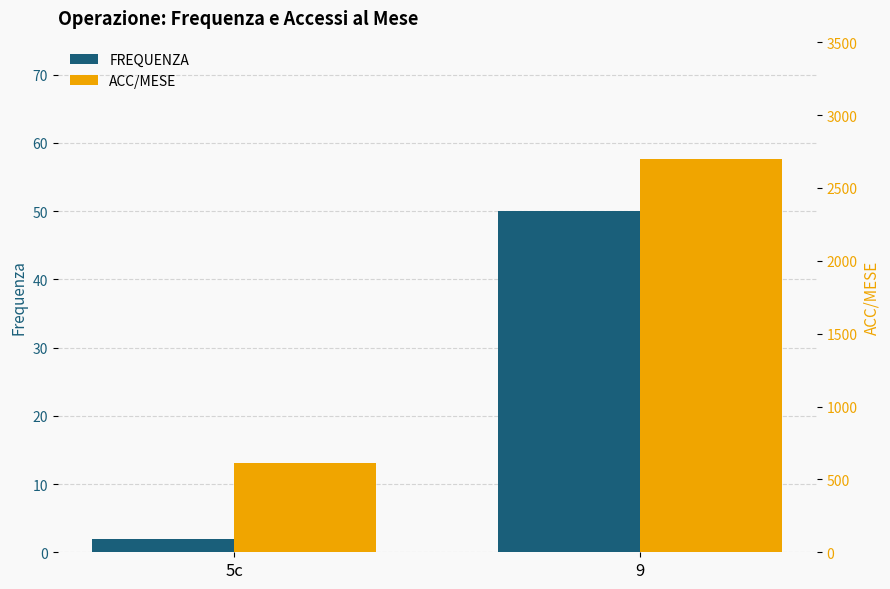

What is the value of the ACC/MESE bar at the 2nd from the left?

2700